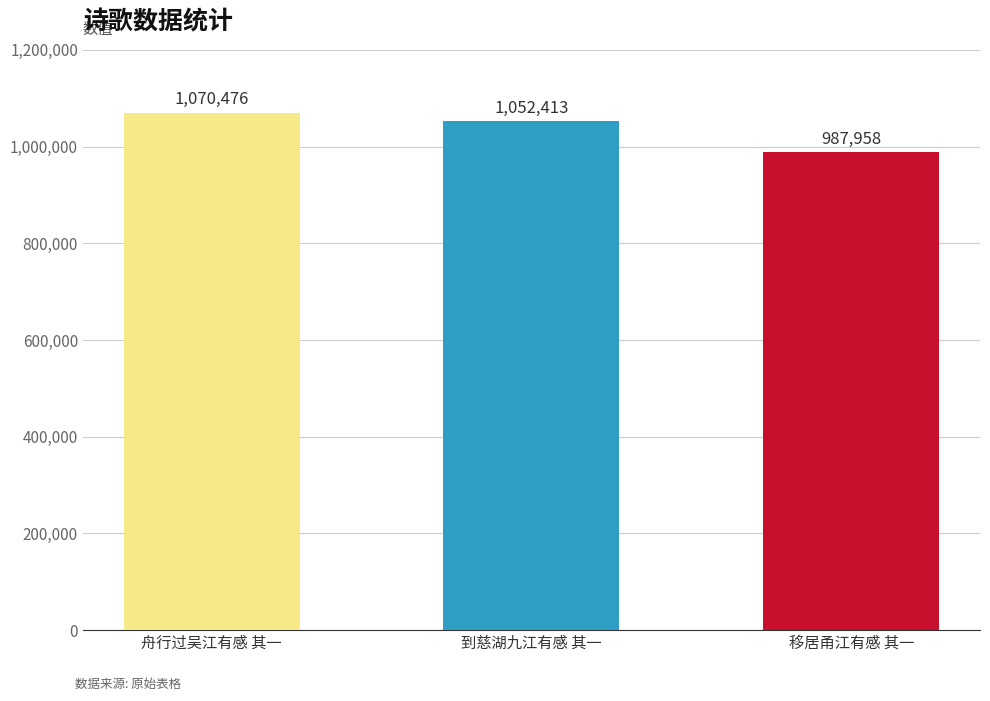

Count the values in the range 987958 to 1070476.

3